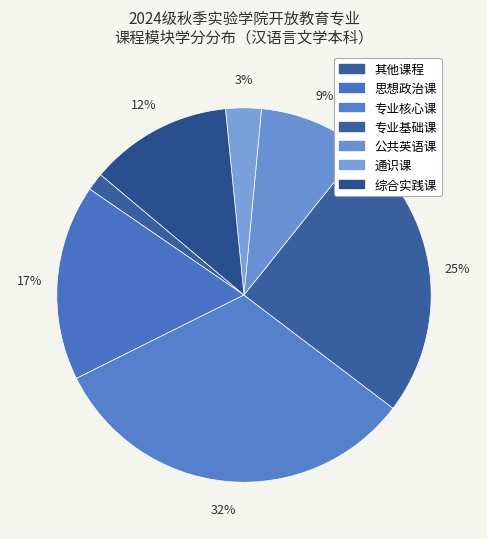

Rank the categories by value from lowest to highest.

其他课程, 通识课, 公共英语课, 综合实践课, 思想政治课, 专业基础课, 专业核心课